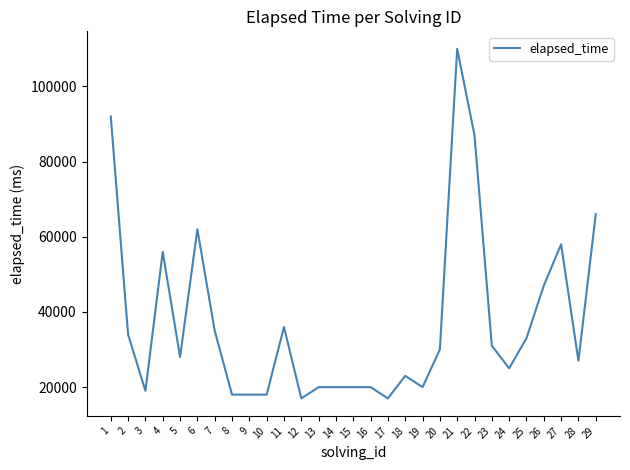

What is the difference between the maximum and minimum values?

93000